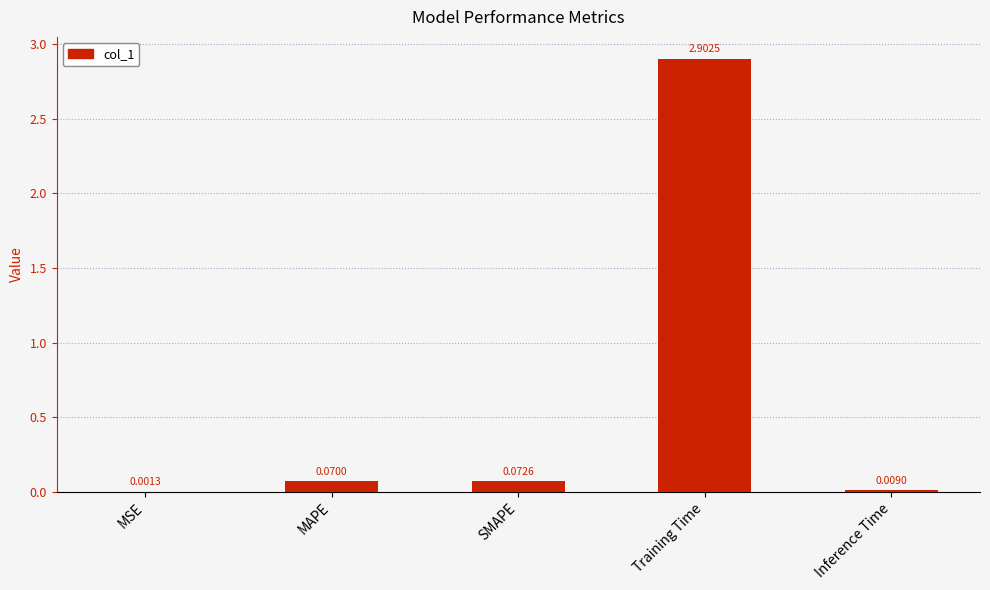

What is the sum of the values at Inference Time and Training Time?

2.9